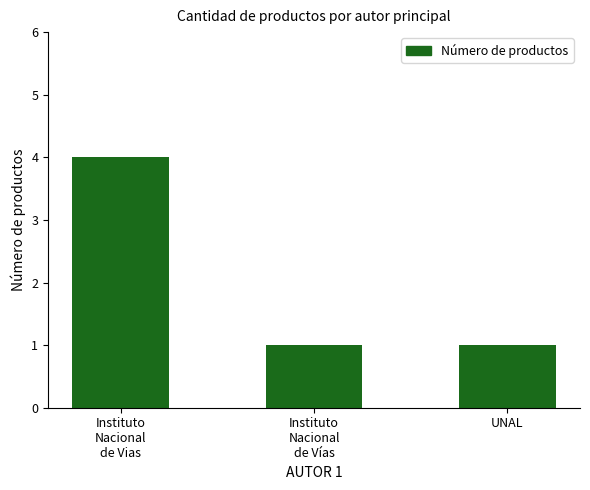

What is the average value?

2